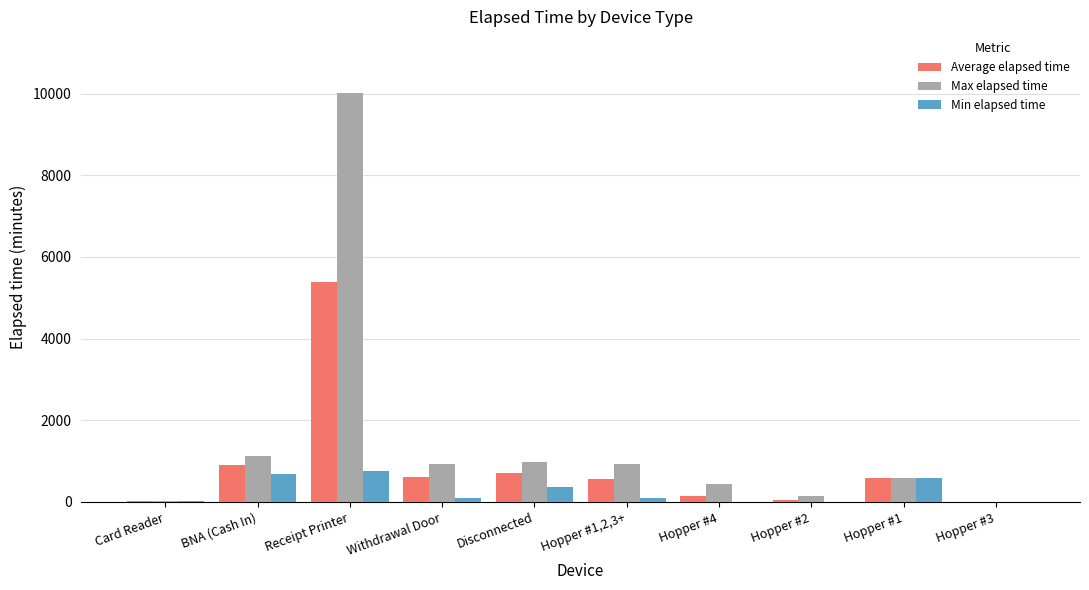

Which series changed the most between Disconnected and Hopper #3?

Max elapsed time